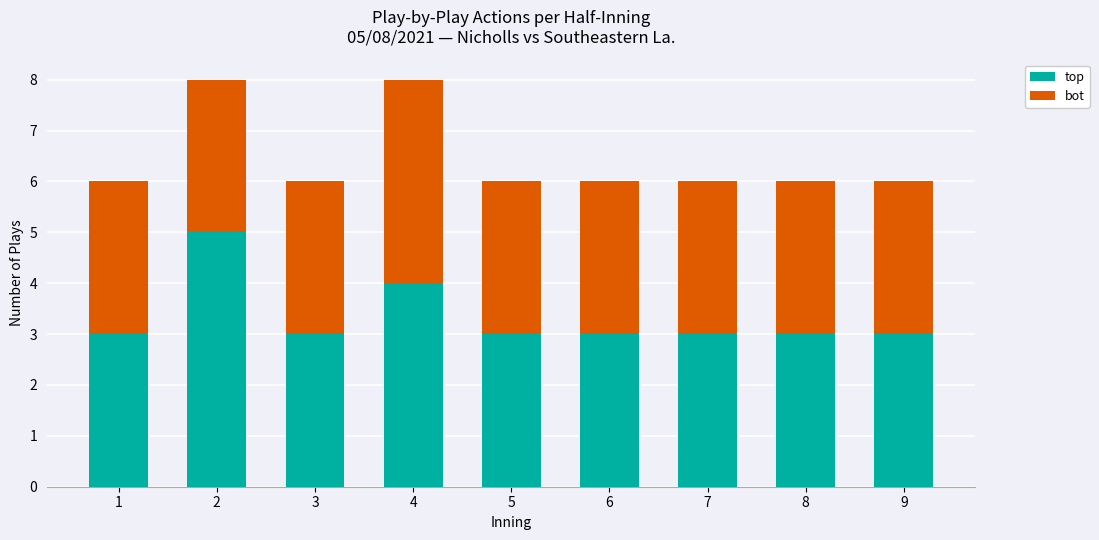

Reading right to left, transcribe the values for top.

9=3	8=3	7=3	6=3	5=3	4=4	3=3	2=5	1=3